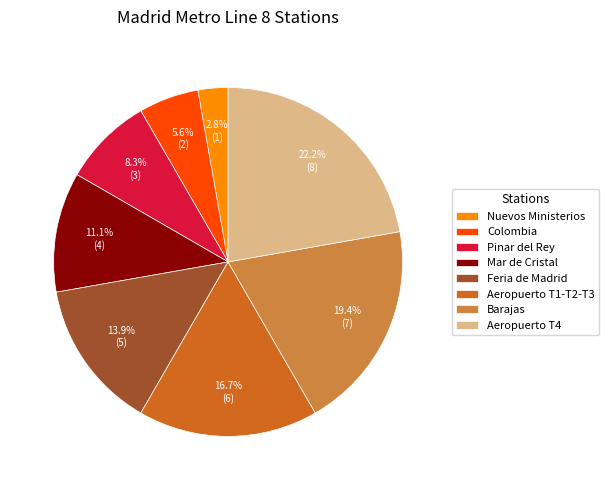

To the nearest percent, what is the average slice percentage?

12%